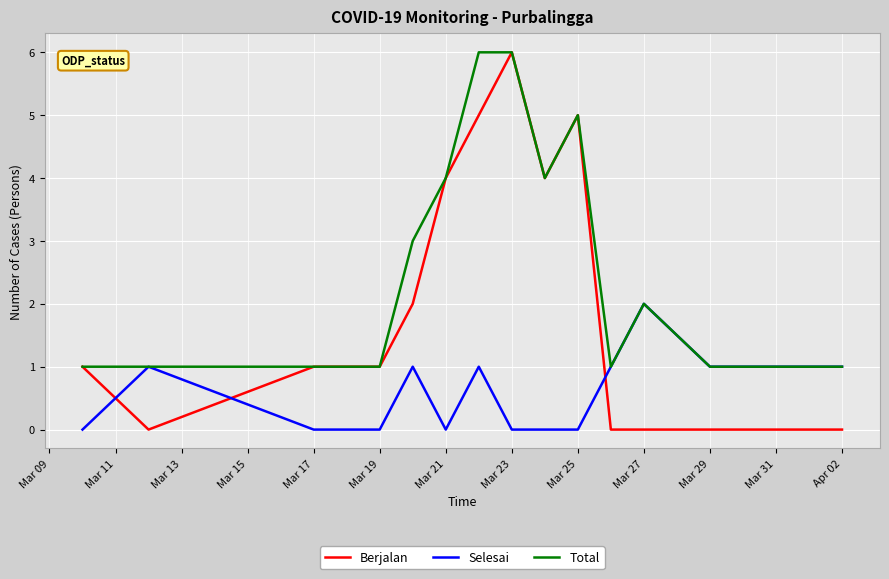

How many intersections are there between Berjalan and Selesai?

3